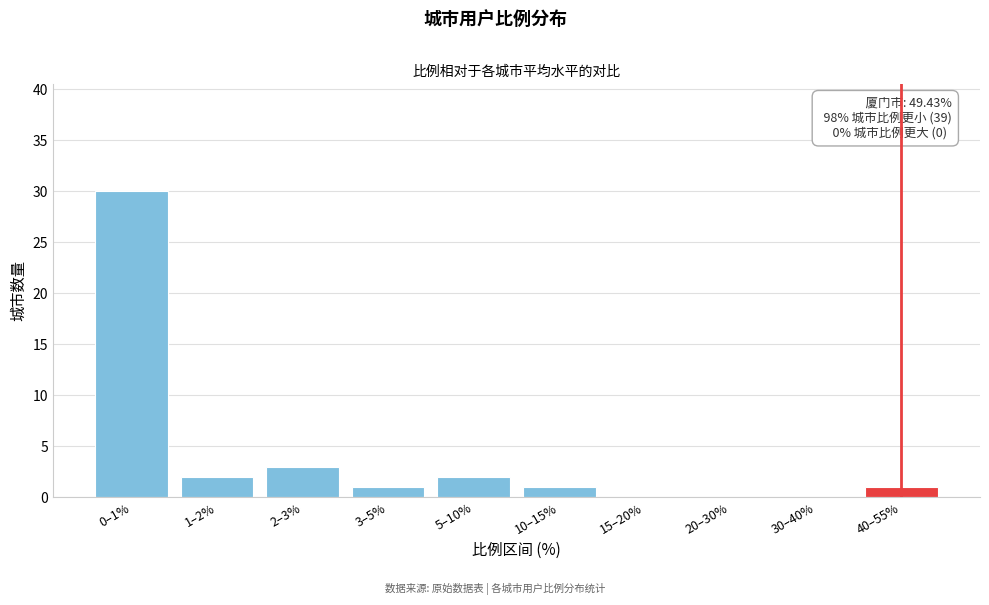

Reading right to left, what are all the values shown in this chart?

40–55%=1	30–40%=0	20–30%=0	15–20%=0	10–15%=1	5–10%=2	3–5%=1	2–3%=3	1–2%=2	0–1%=30